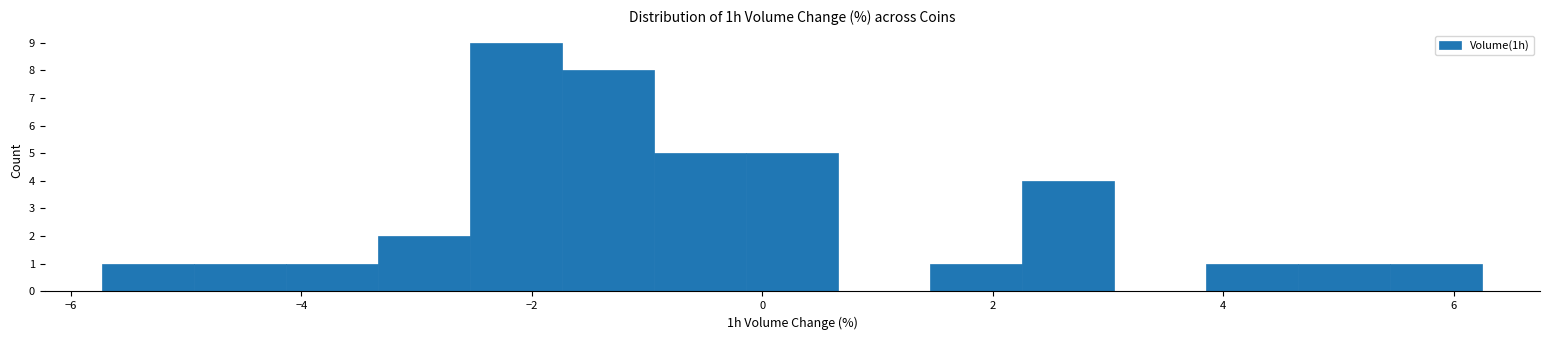

Around what value on the x-axis is the tallest bar? Give the approximate position of its centre, as read against the axis.

-2.2